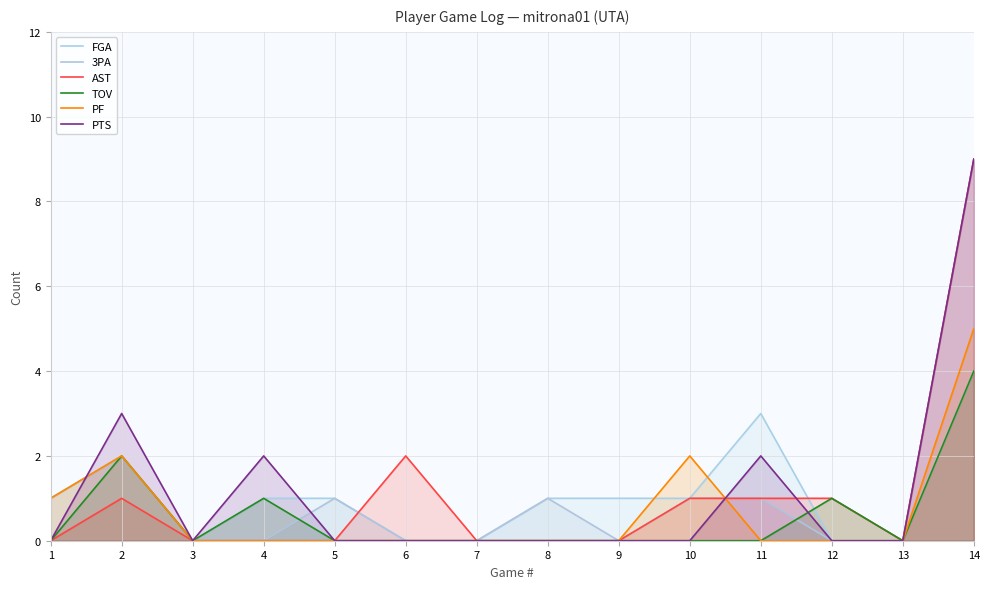

At how many categories does at least one series exceed 0?

11